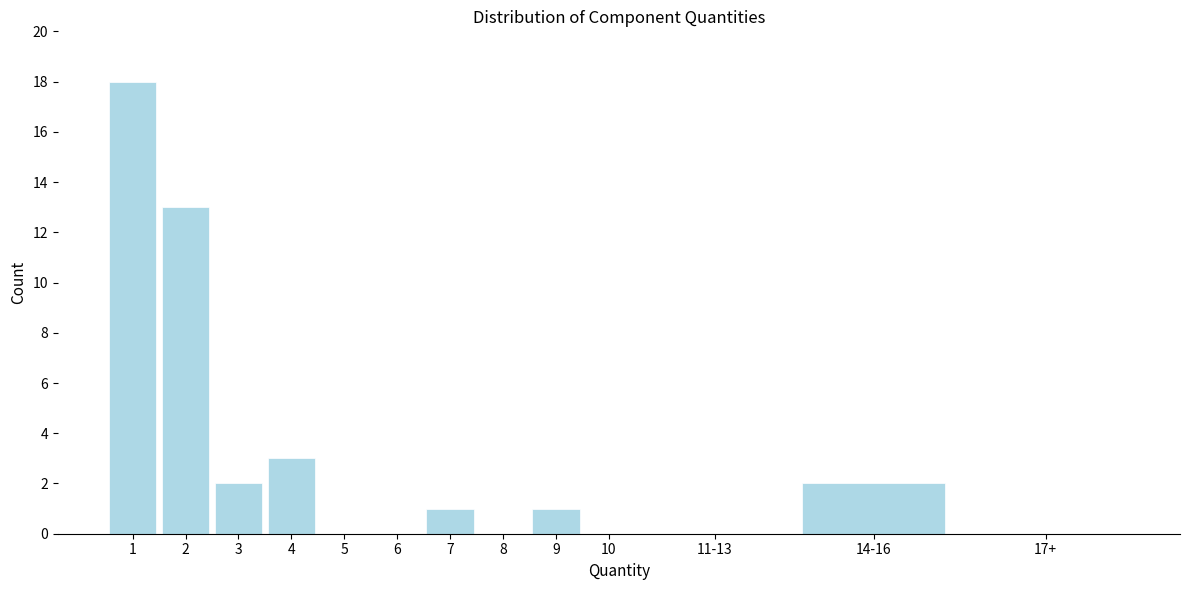

Reading right to left, extract all data points from this chart.

17+=0	14-16=2	11-13=0	10=0	9=1	8=0	7=1	6=0	5=0	4=3	3=2	2=13	1=18